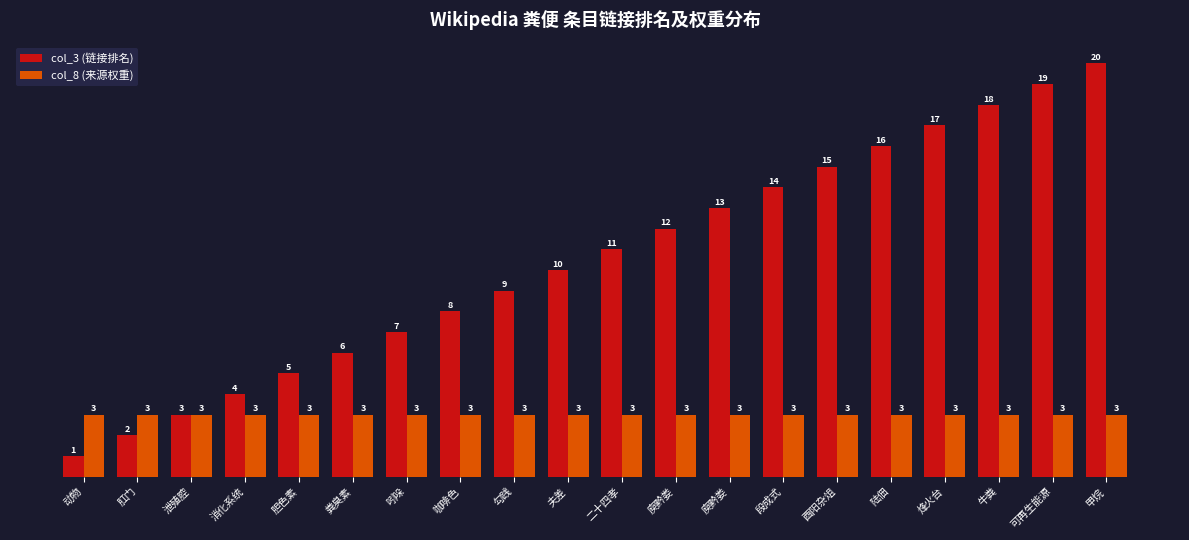

How many distinct data groups are displayed?

2